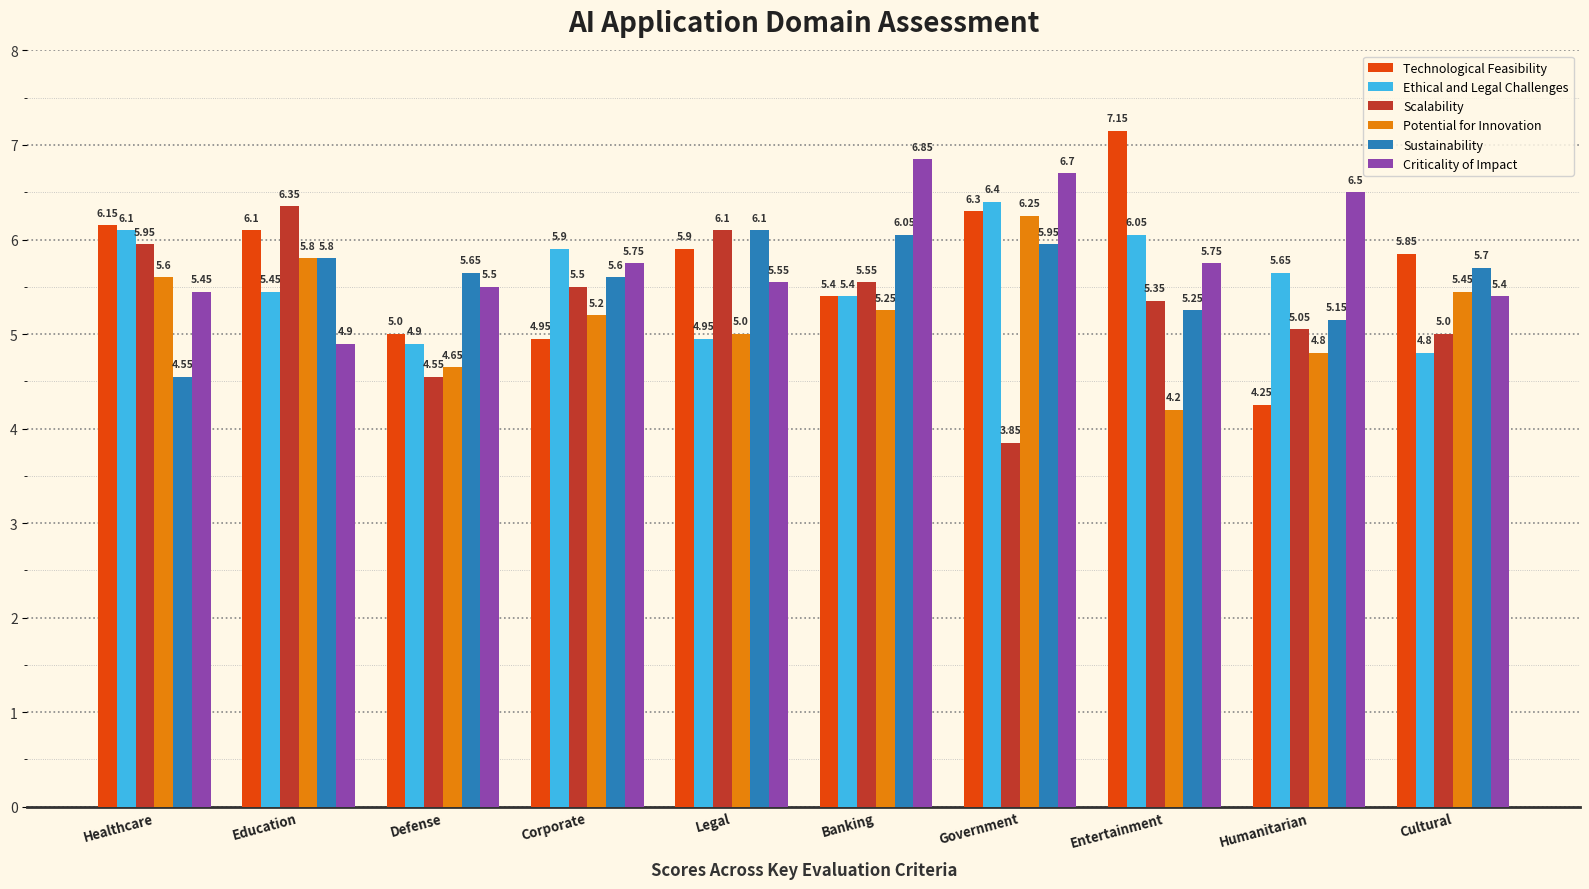

How many groups of bars are there?

10